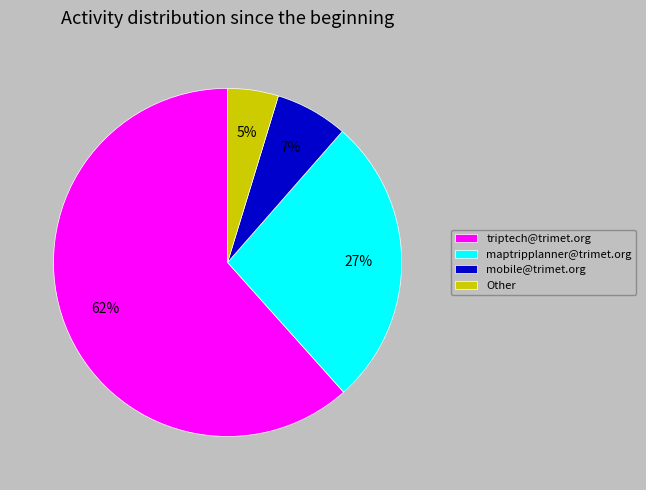

Is there any slice that represents more than half of the pie?

Yes